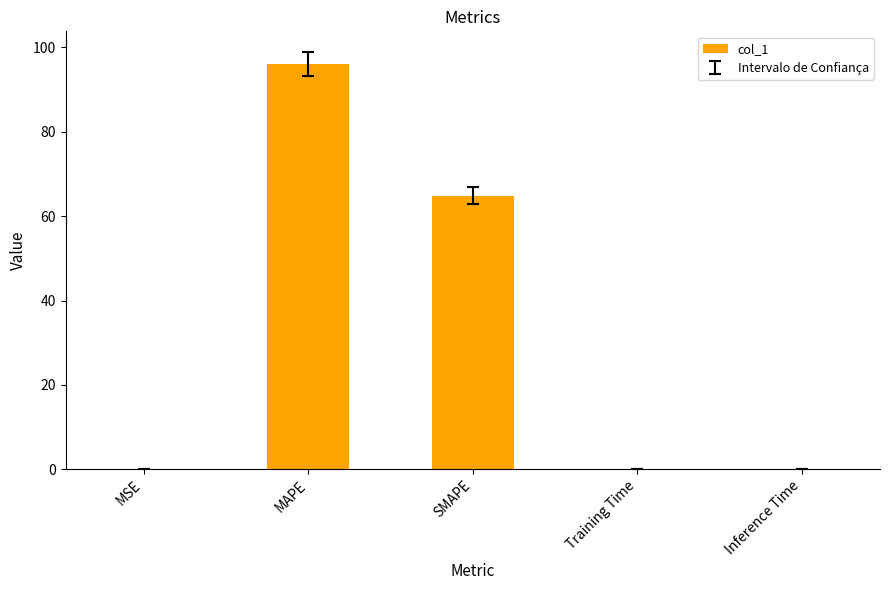

Which label corresponds to the largest value in the chart?

MAPE